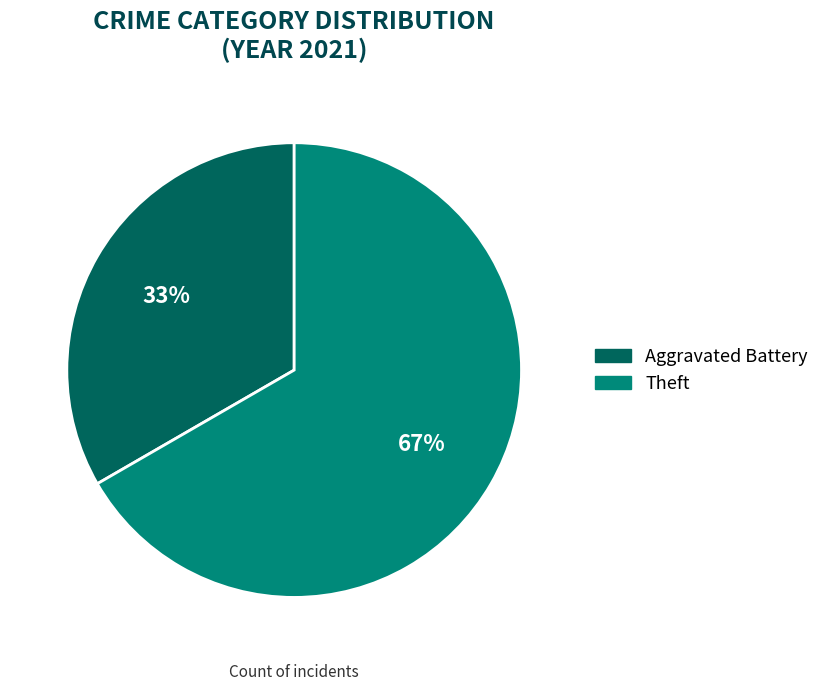

How many slices are in this pie chart?

2